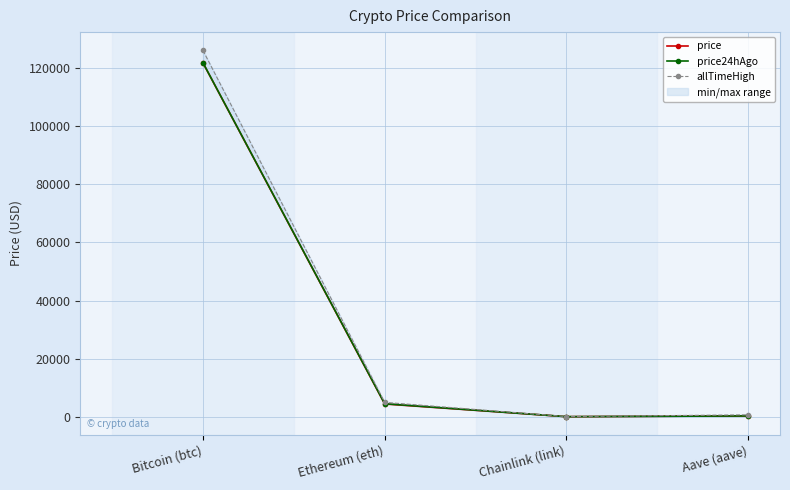

True or false: price24hAgo and allTimeHigh intersect in this chart.

False